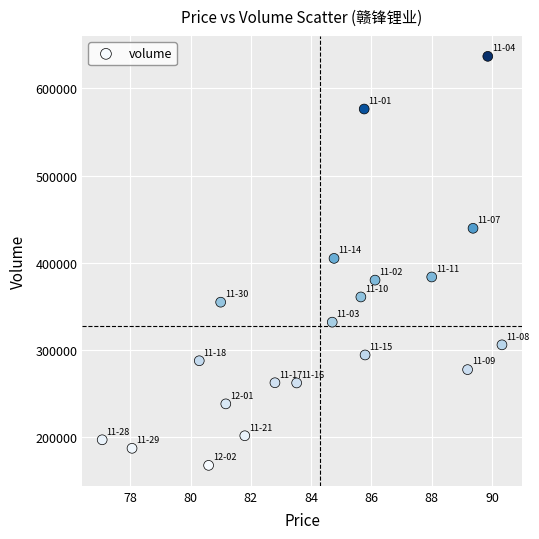

What is the range of Y values (max minus min)?

468680